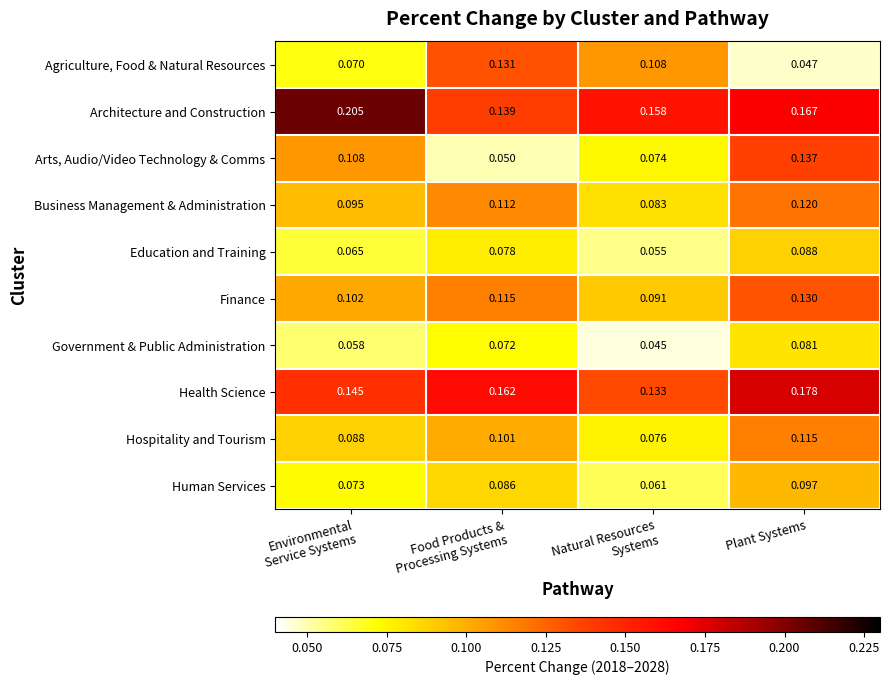

What is the total value across all series at Natural Resources
Systems?

0.9